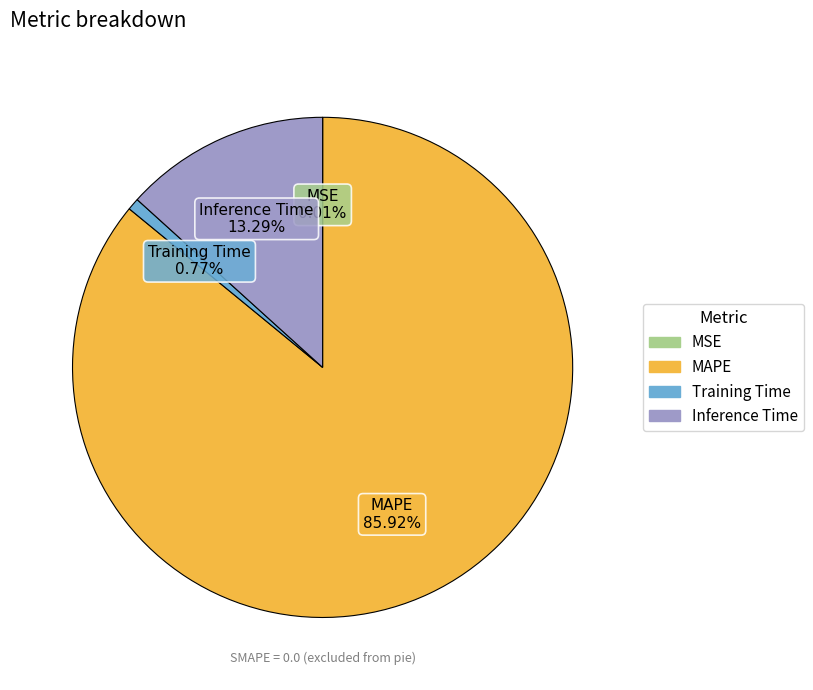

Does any single category account for the majority?

Yes